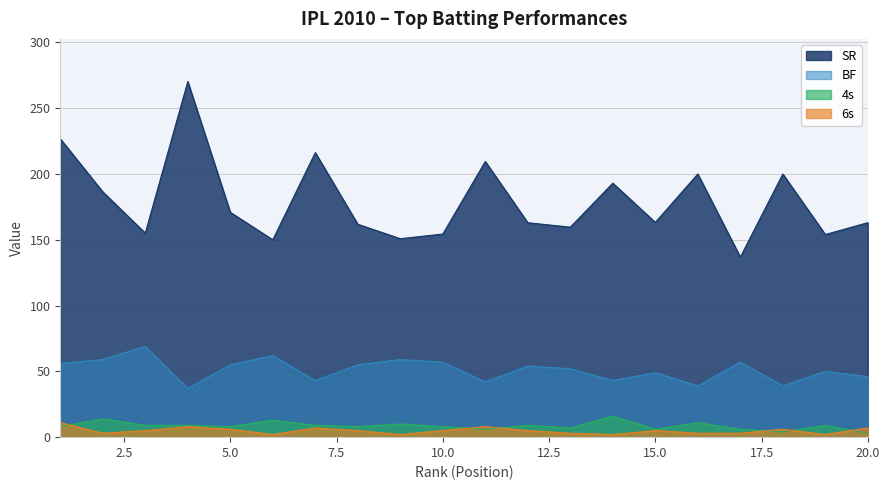

Where does the BF series first go above 54?

1